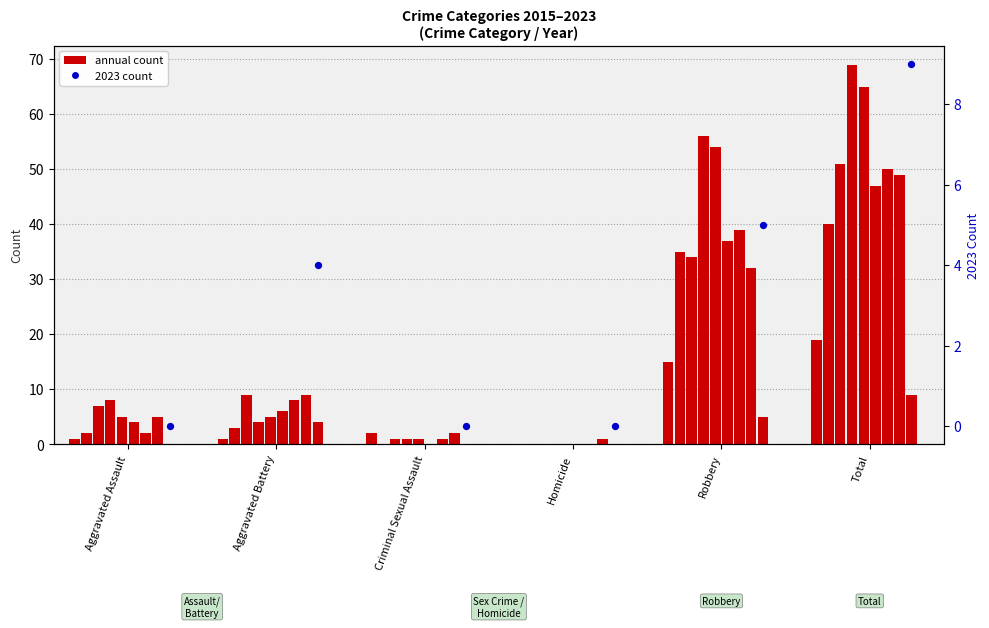

What is the change in value from Criminal Sexual Assault to Total?

+9